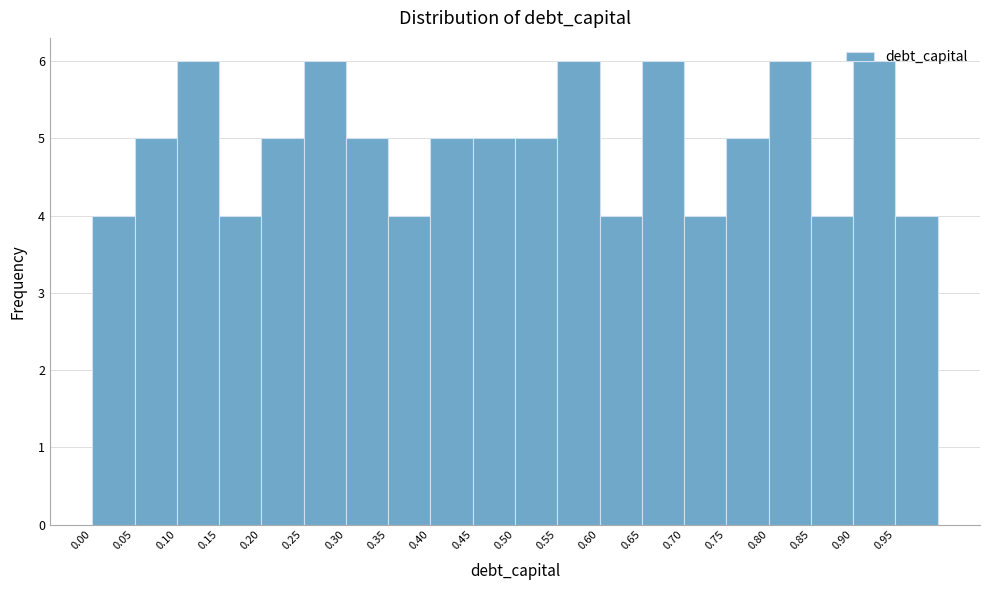

What is the height of the bar covering 0.00 to 0.05 on the x-axis? The values are not printed on the chart, so give them approximately, as read against the axis.

4